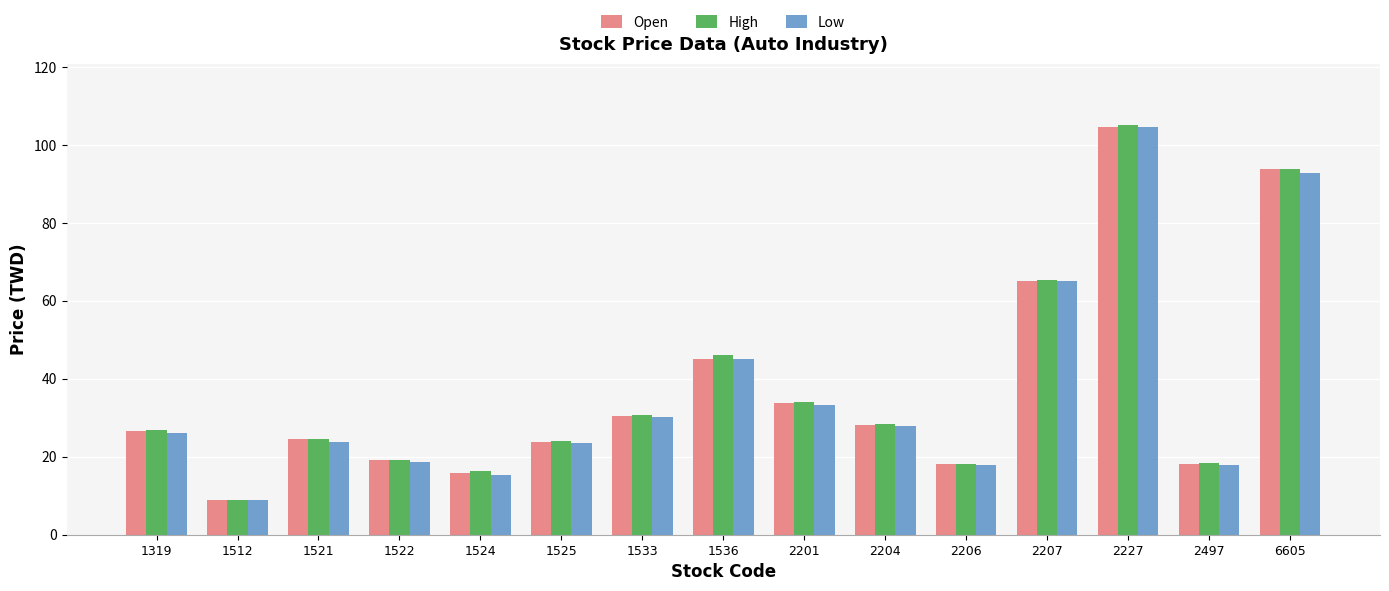

At how many categories does at least one series exceed 53?

3